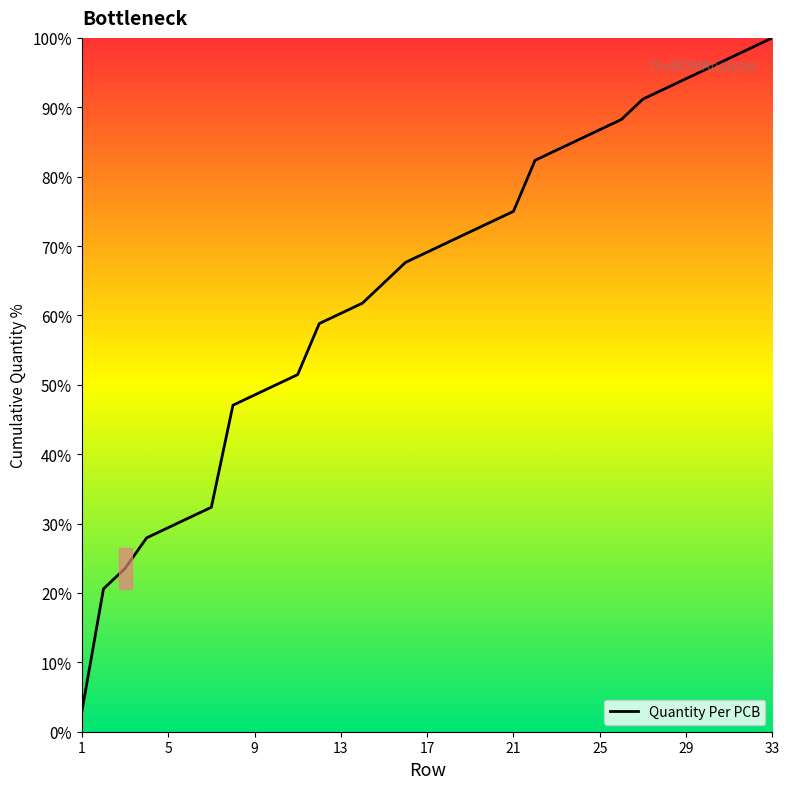

How many distinct data groups are displayed?

1